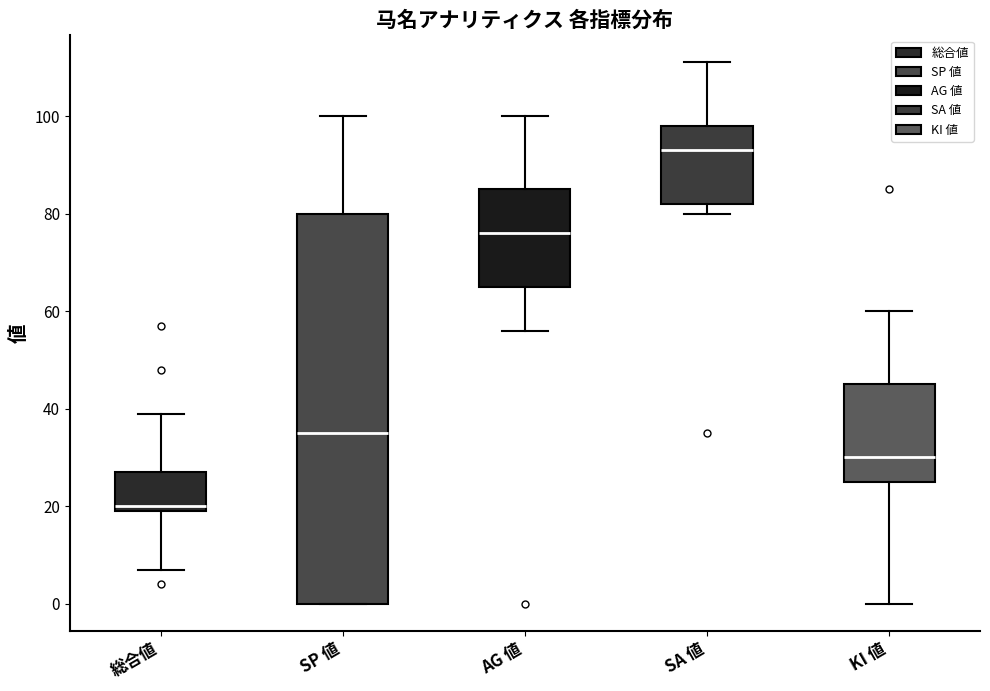

Which box's median line is the lowest?

総合値